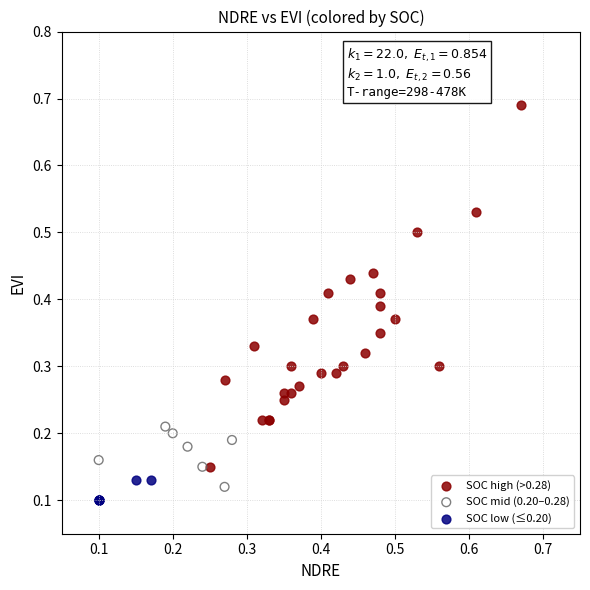

Which series has the widest spread of Y values?

SOC high (>0.28)